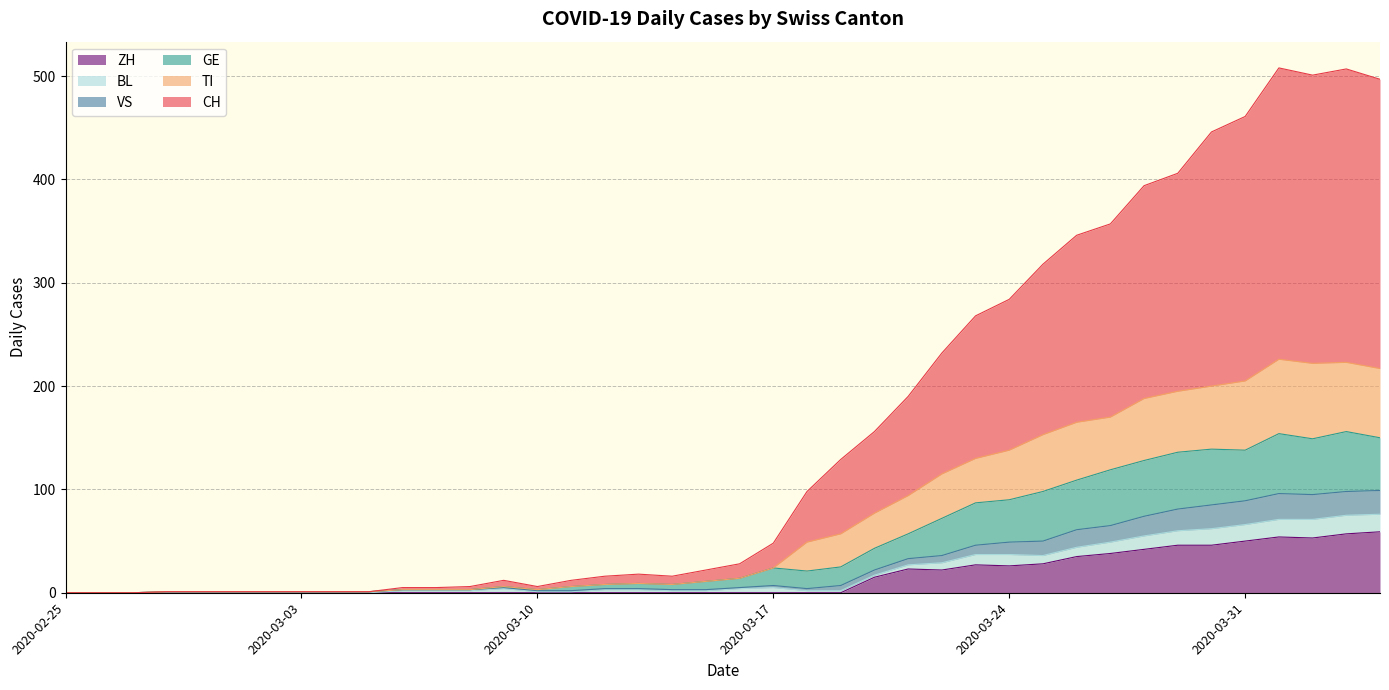

What is the maximum value for ZH?

59